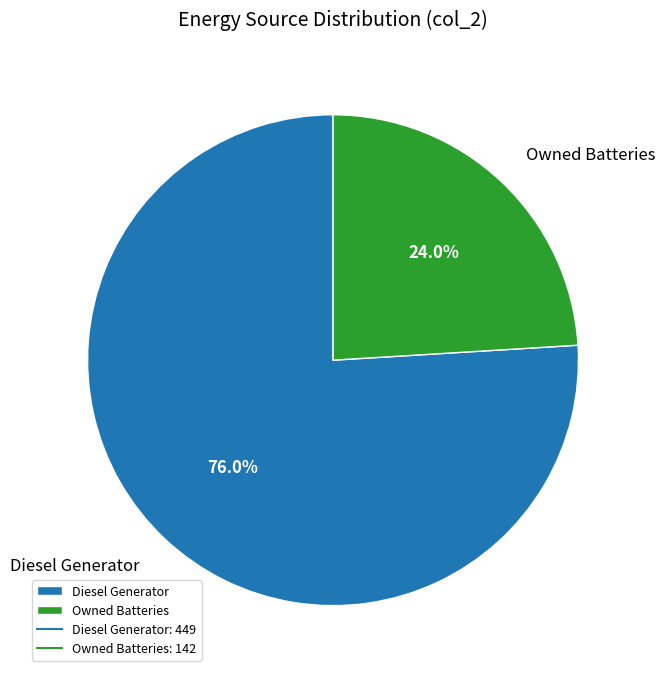

Rank the categories by value from lowest to highest.

Owned Batteries, Diesel Generator